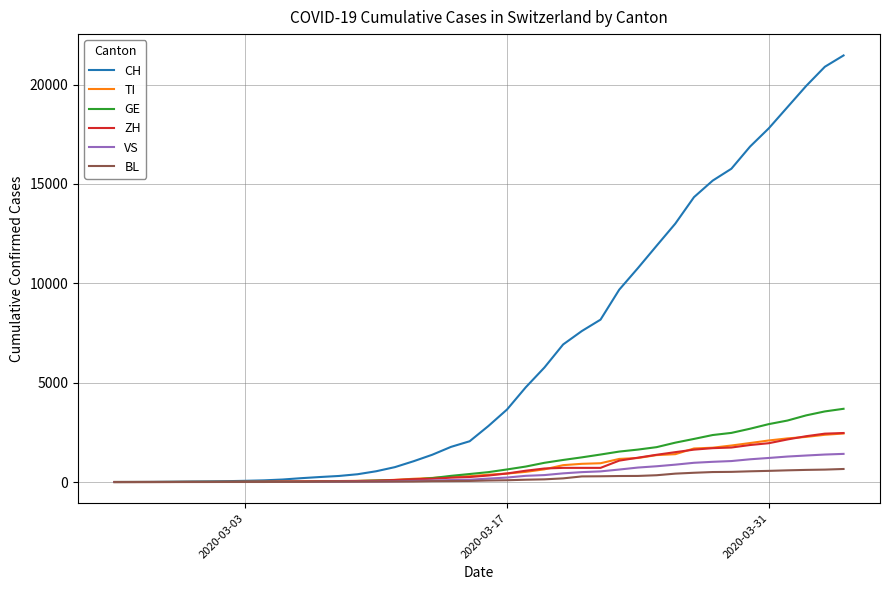

Which series has the largest total across all categories?

CH